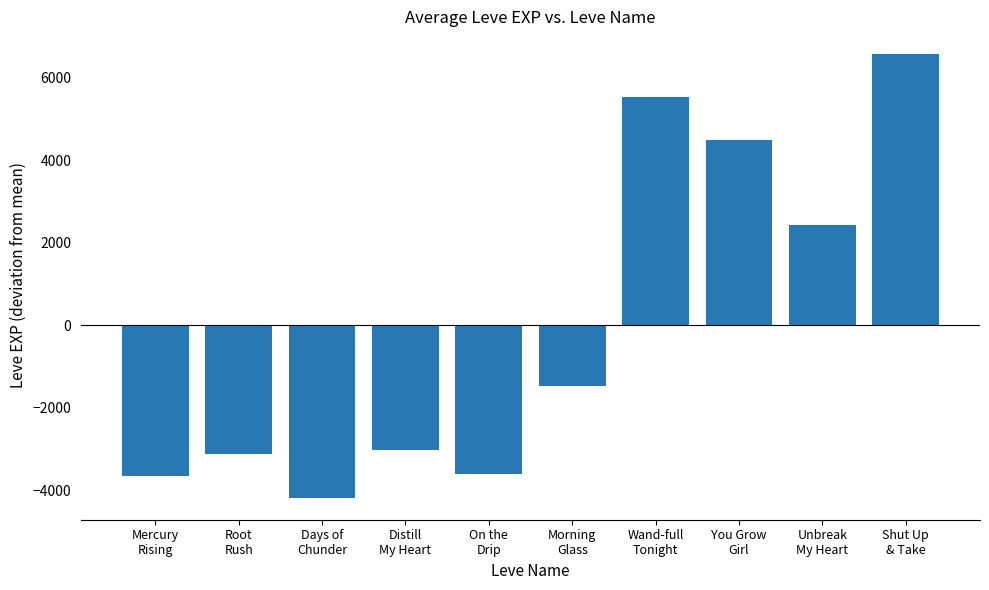

Read the value at On the
Drip.

-3616.4